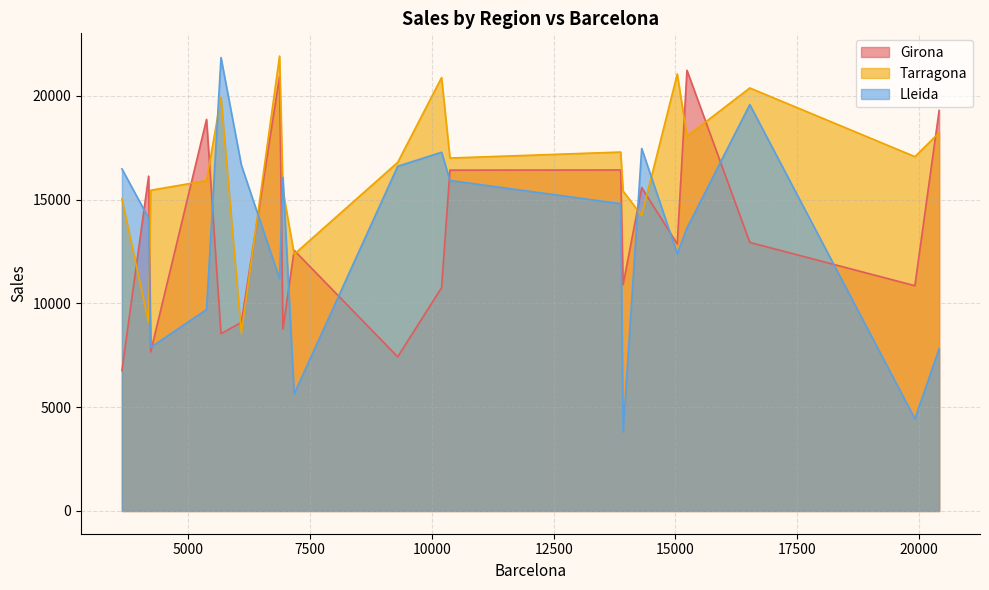

At which category is the sum across all series the highest?

6873